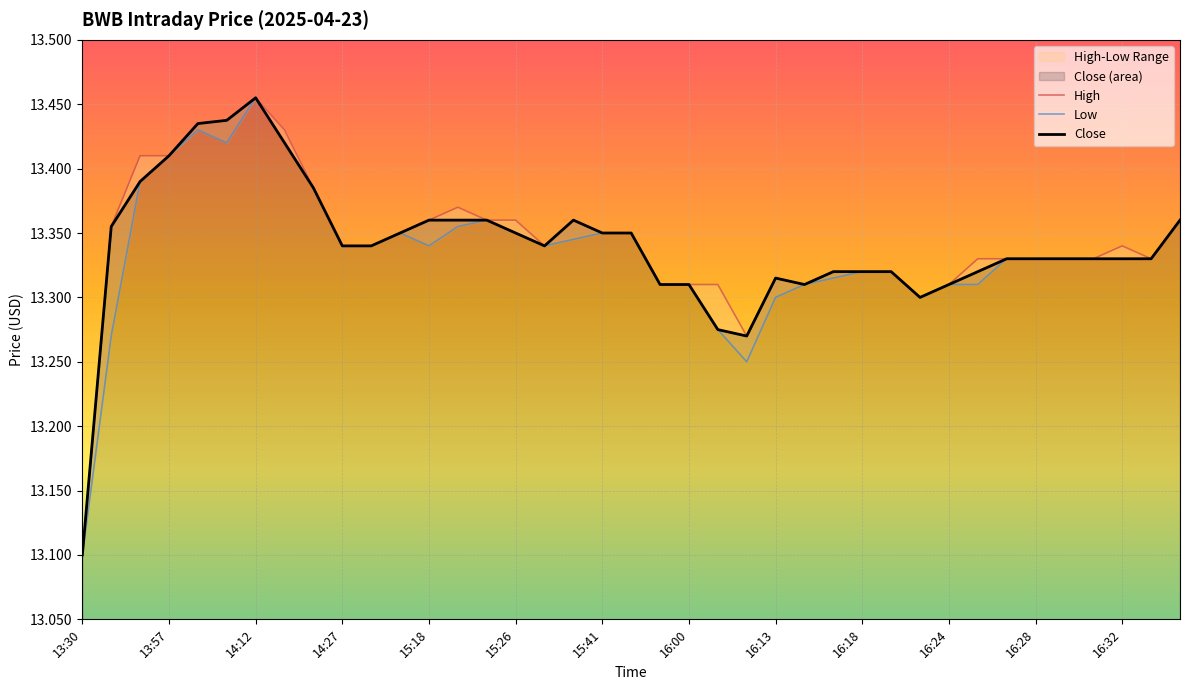

What is the value of the Close point at the 33rd from the left?

13.3